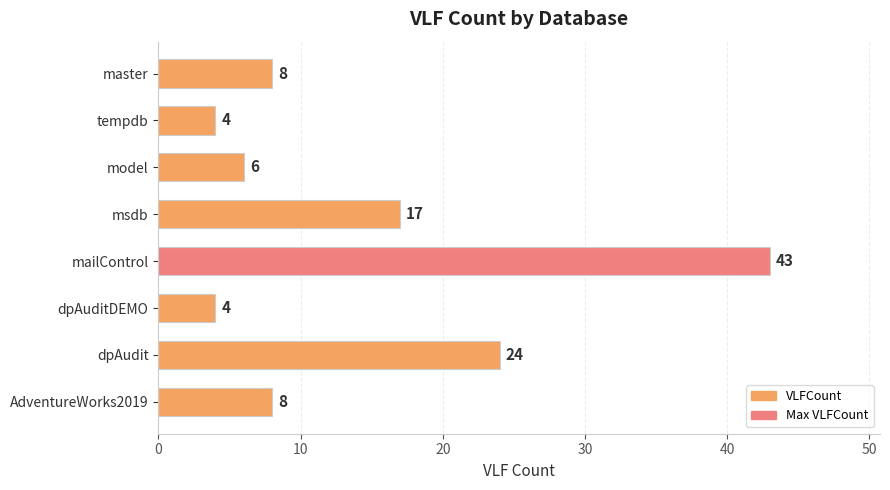

True or false: the data shows 12 at master.

False